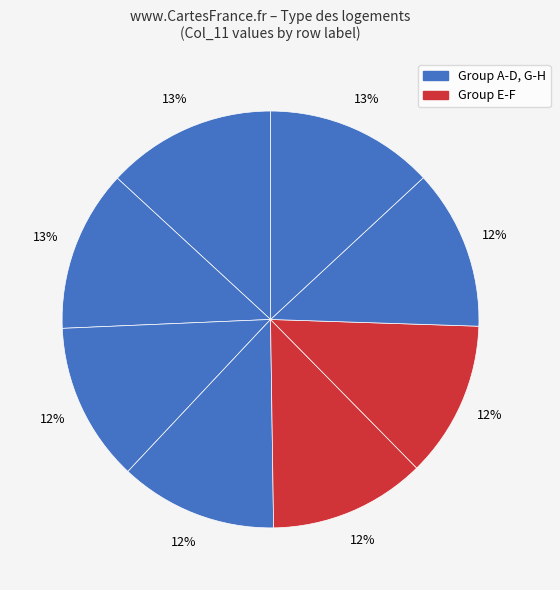

Rank the categories by value from highest to lowest.

A, H, B, G, C, D, E, F